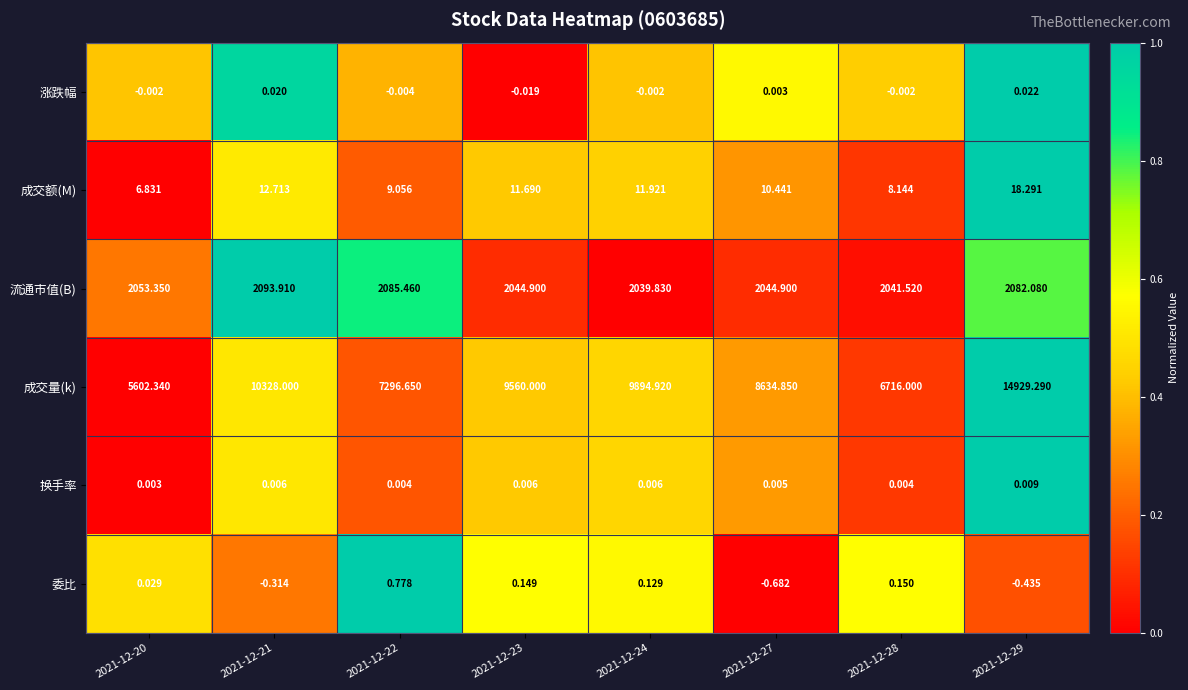

At how many categories does at least one series exceed 0?

8